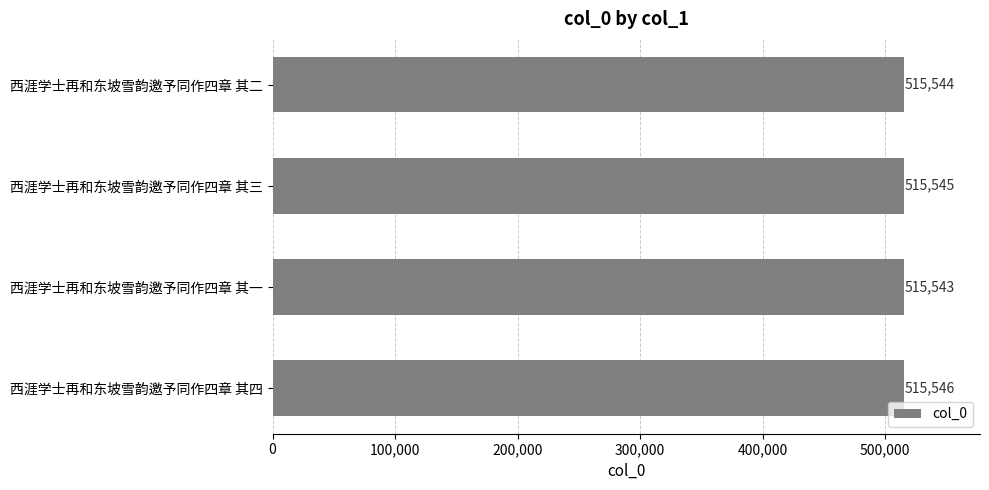

Which has a higher value, 西涯学士再和东坡雪韵邀予同作四章 其三 or 西涯学士再和东坡雪韵邀予同作四章 其二?

西涯学士再和东坡雪韵邀予同作四章 其三